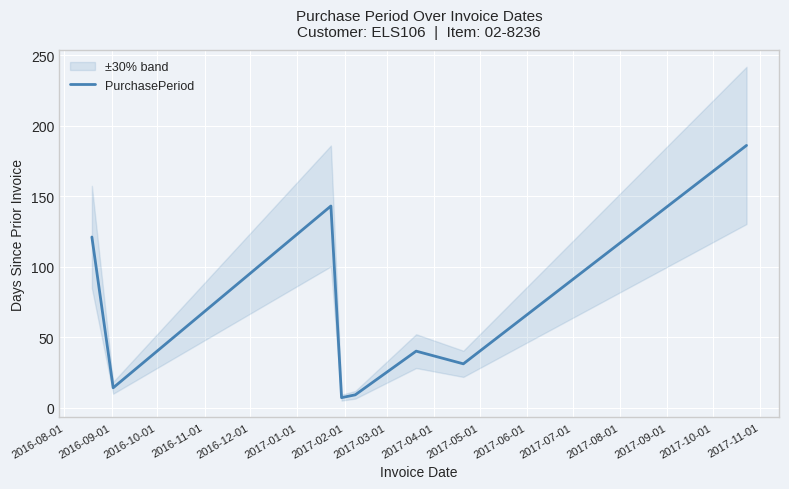

What is the highest value of the PurchasePeriod series?

186